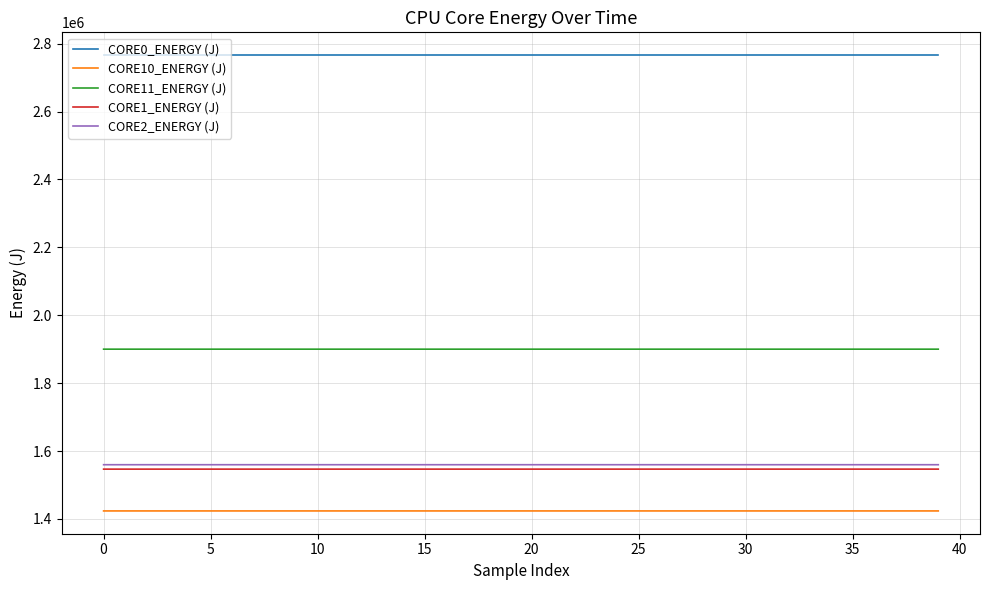

Which series has the largest total across all categories?

CORE0_ENERGY (J)